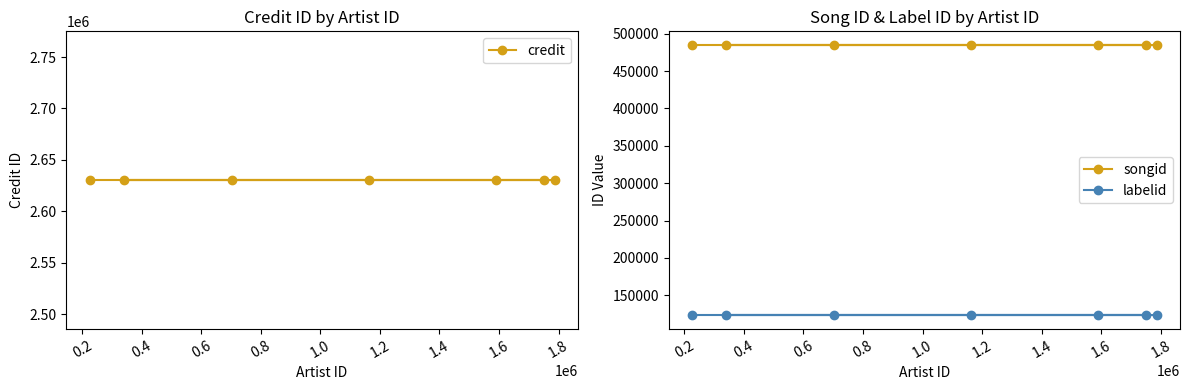

What is the average value of the labelid series?

123044